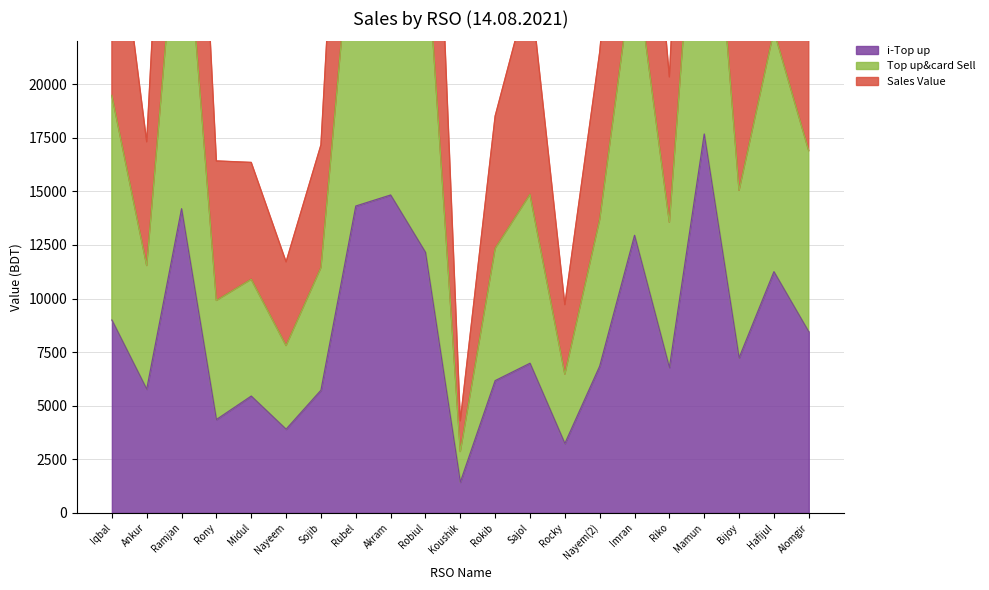

What is the average value of the i-Top up series?

8510